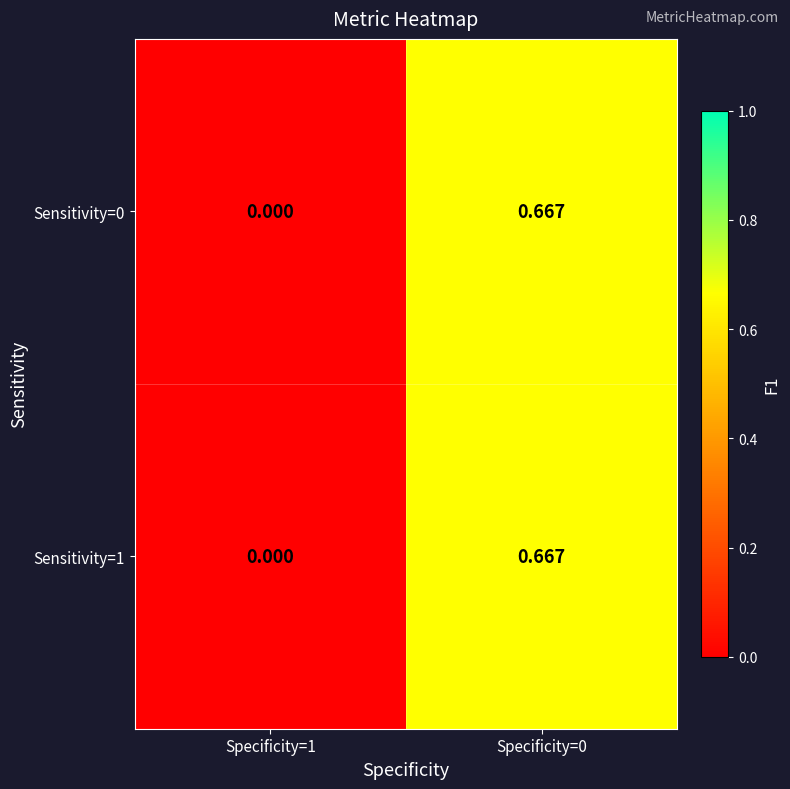

At which category is the sum across all series the highest?

Specificity=0